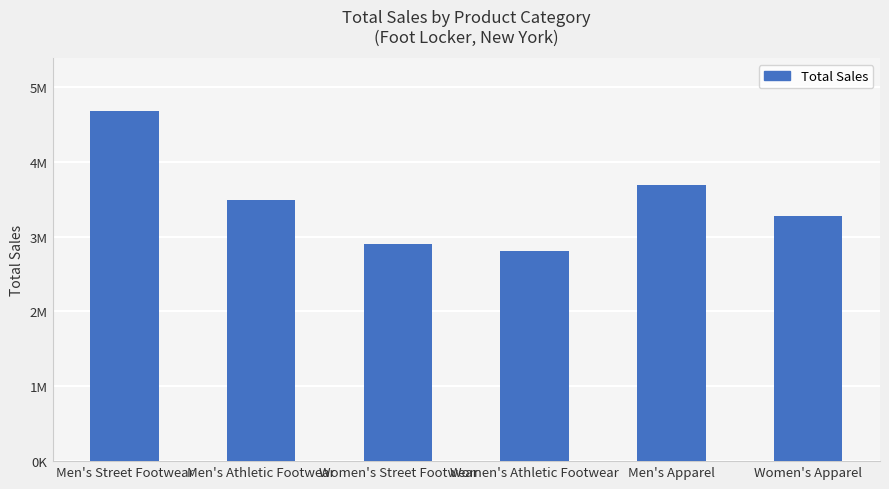

What is the ratio of the value at Men's Apparel to the value at Women's Apparel?

1.1